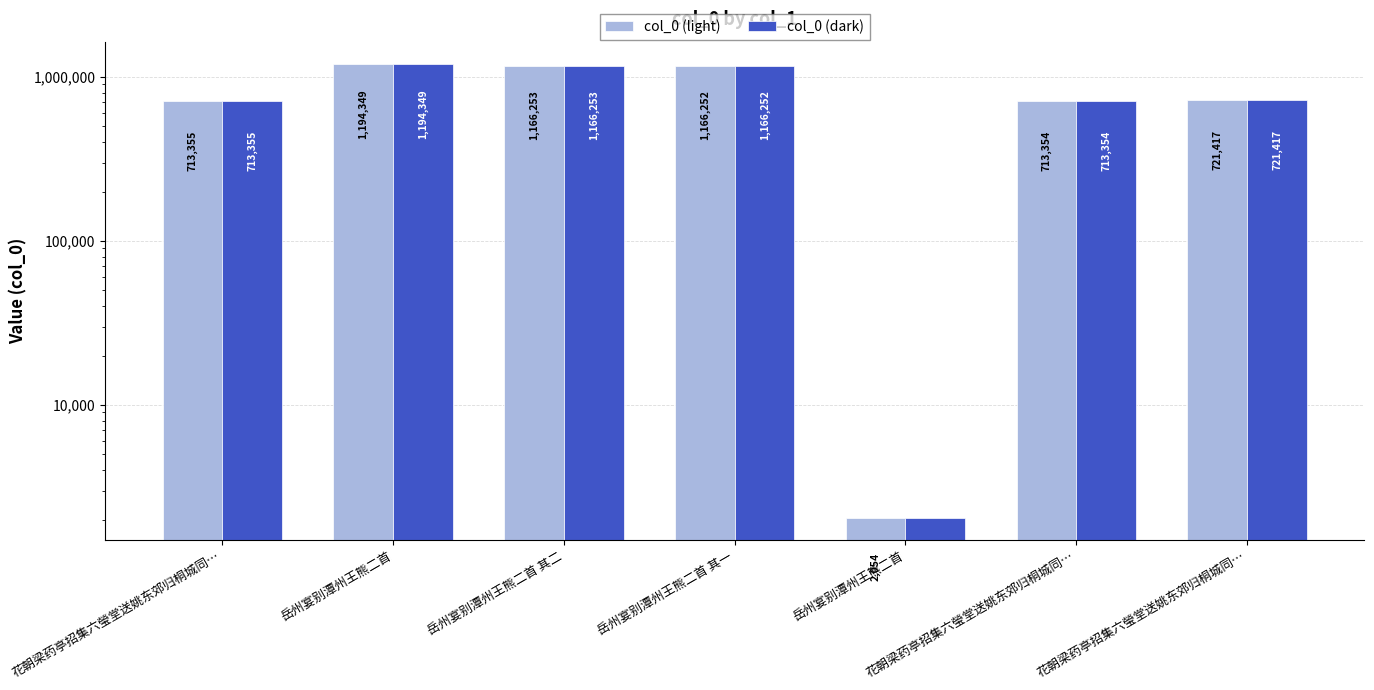

How many values in the col_0 (dark) series exceed 721417?

3